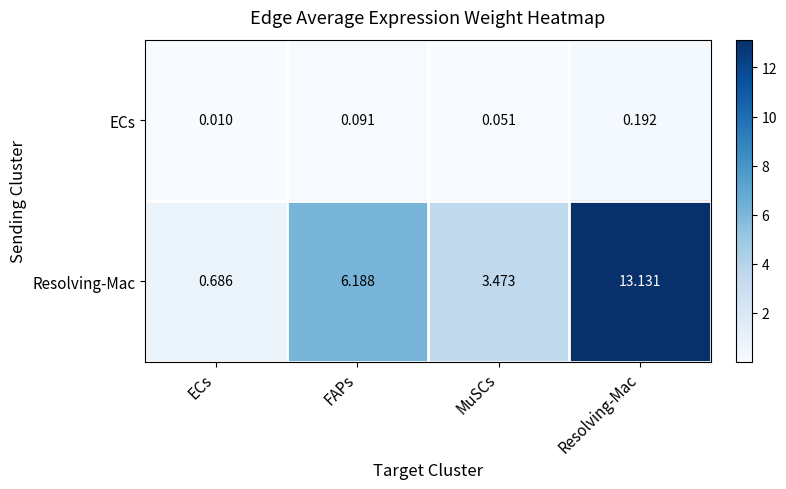

Rank the series at MuSCs from lowest to highest value.

ECs, Resolving-Mac